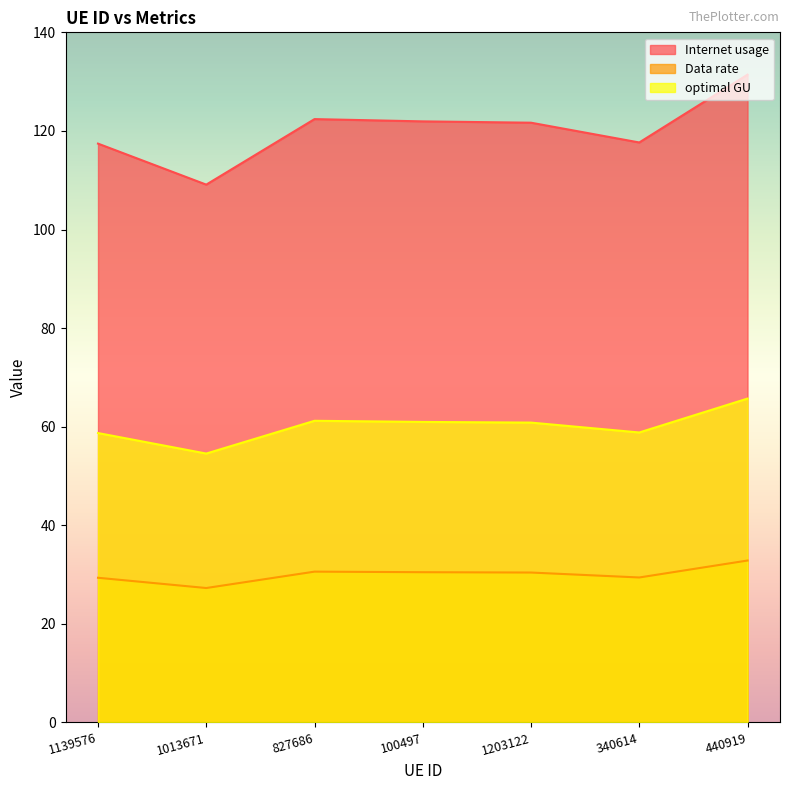

Where is optimal GU nearest to the value 60?

1203122